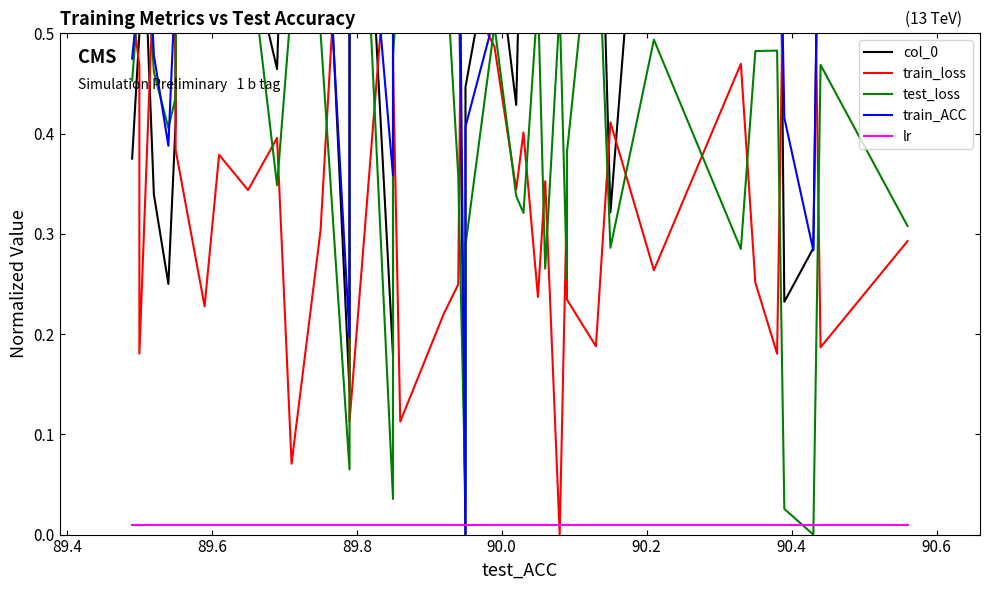

What are all the series names shown in the legend?

col_0, train_loss, test_loss, train_ACC, lr